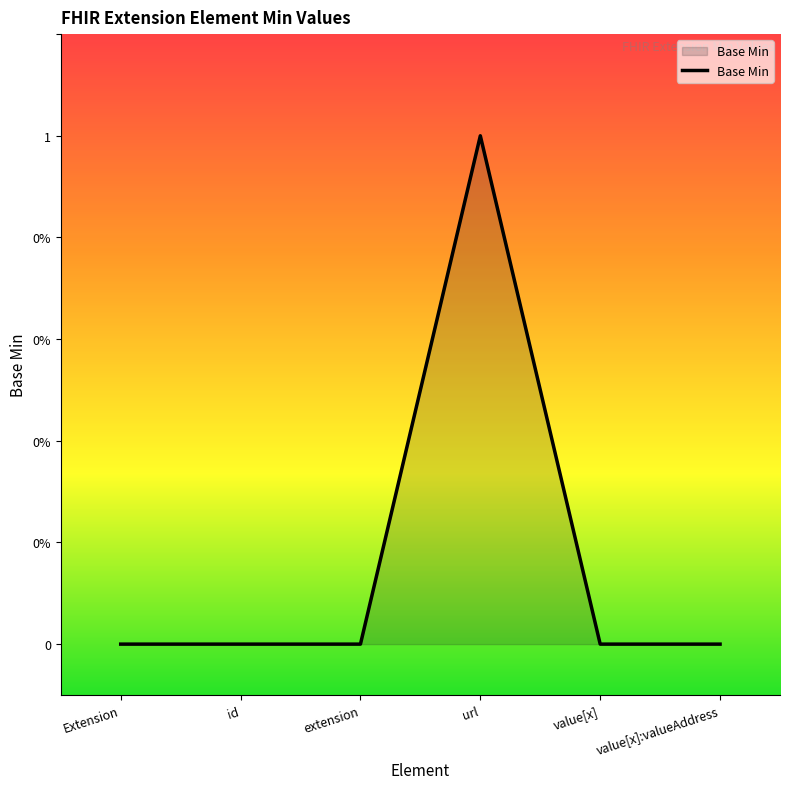

What is the greatest value displayed?

1